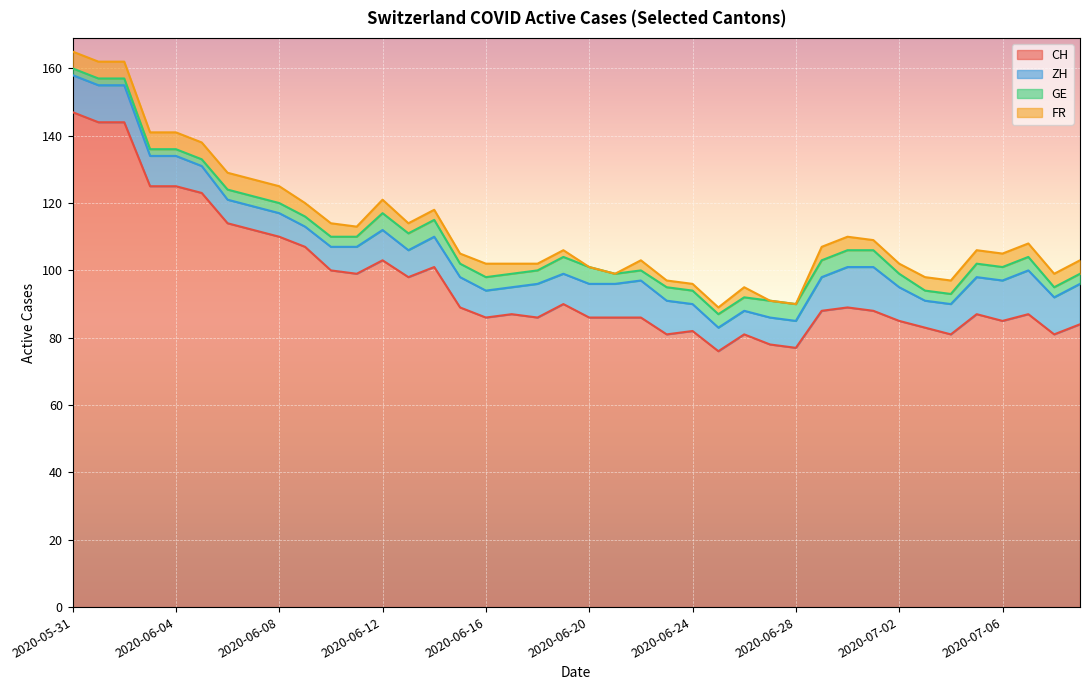

At which category is the sum across all series the highest?

2020-05-31